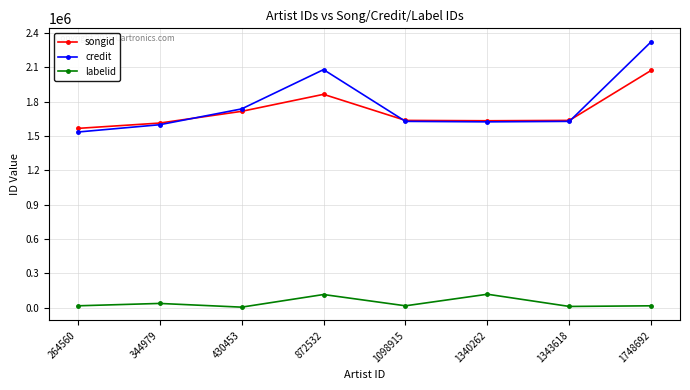

Does the chart display data point markers on the line(s)?

Yes